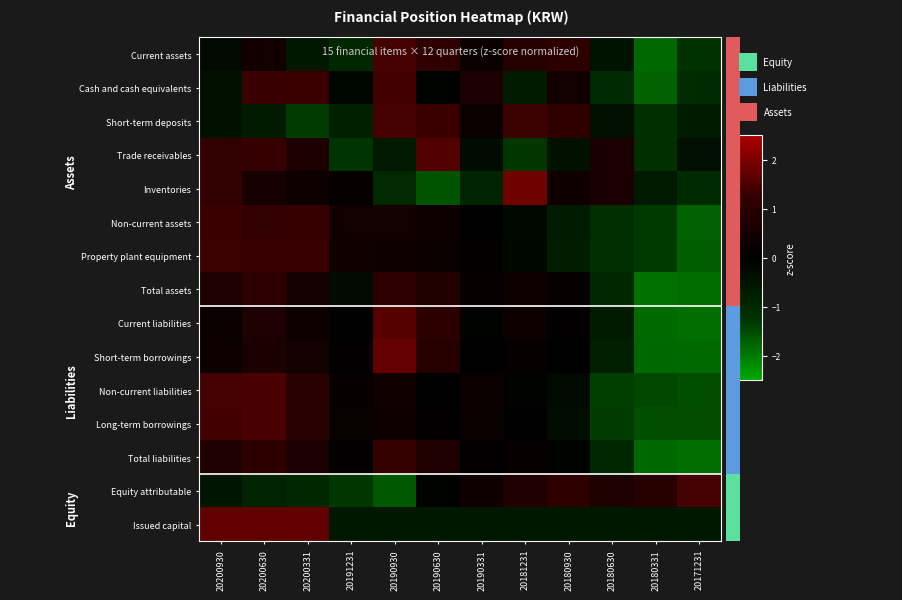

Rank the series by their maximum value, from lowest to highest.

Total assets, Total liabilities, Non-current assets, Property plant equipment, Cash and cash equivalents, Current assets, Short-term deposits, Equity attributable, Non-current liabilities, Long-term borrowings, Trade receivables, Current liabilities, Issued capital, Short-term borrowings, Inventories